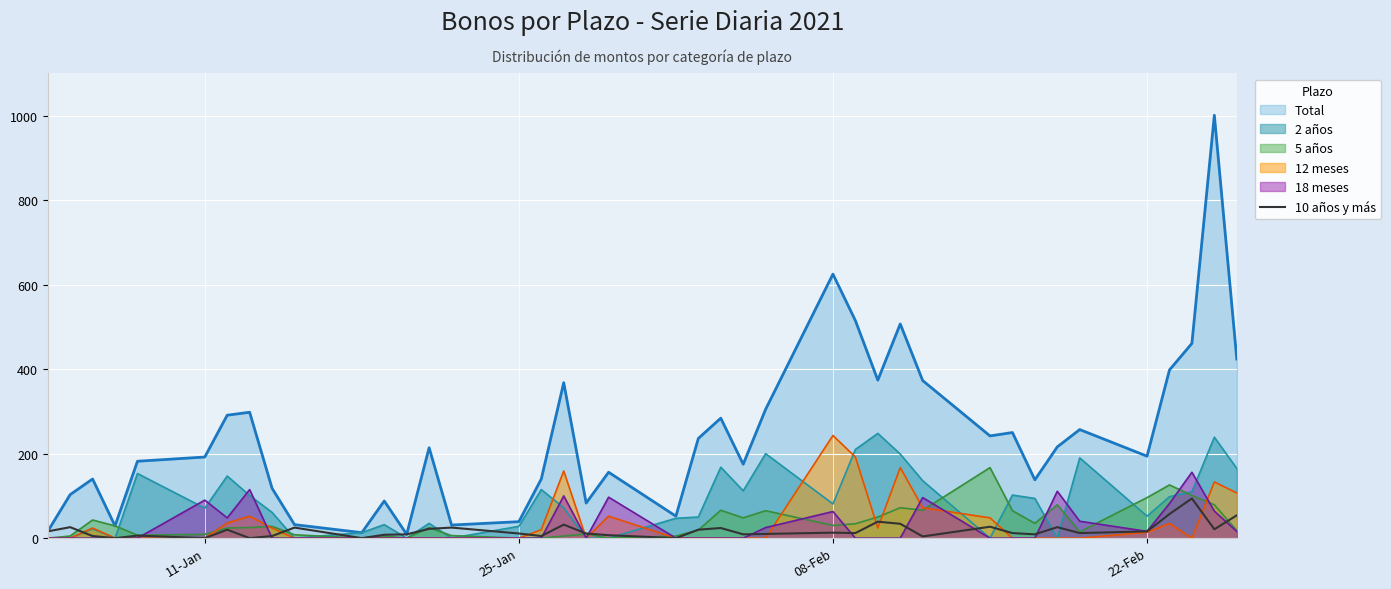

Which series has the largest range (max minus min)?

Total